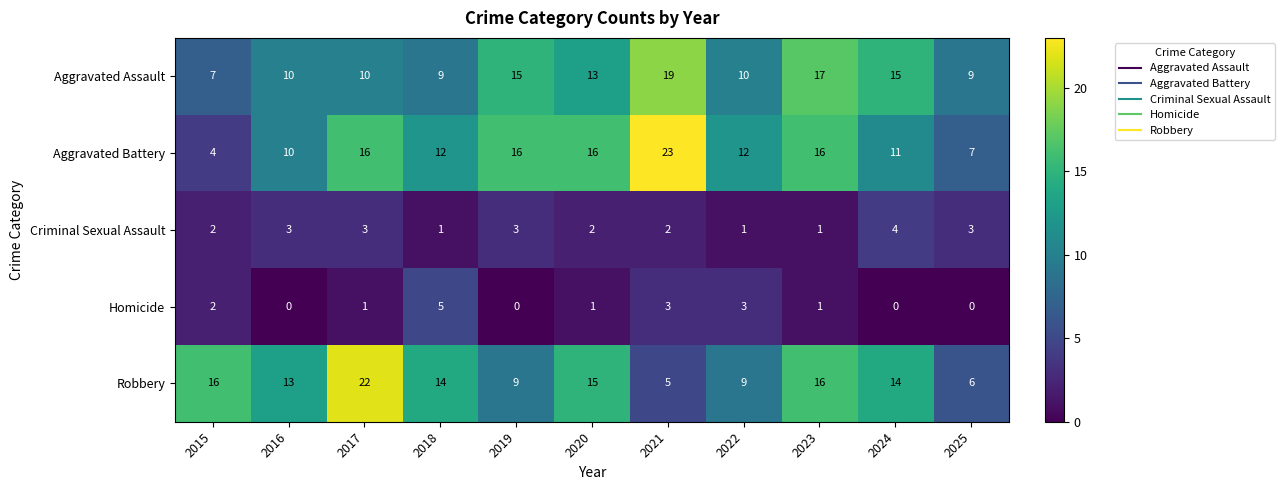

Between 2016 and 2017, which series saw the biggest shift?

Robbery